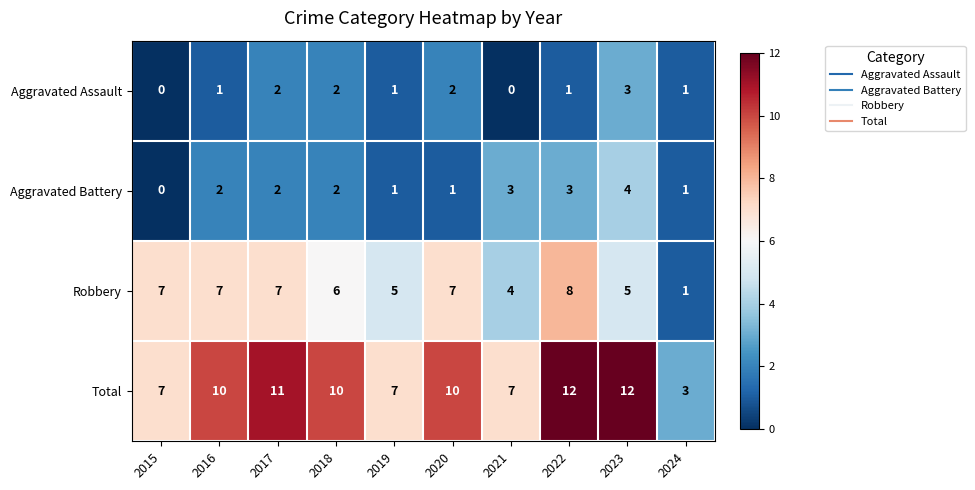

Rank the series by their maximum value, from lowest to highest.

Aggravated Assault, Aggravated Battery, Robbery, Total